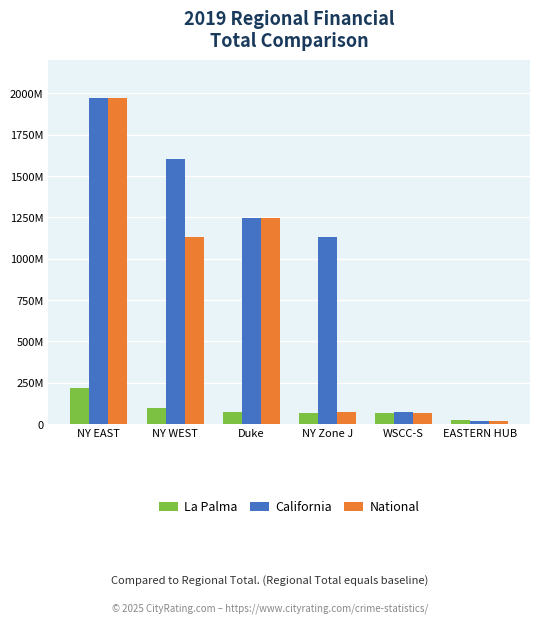

What are all the series names shown in the legend?

La Palma, California, National